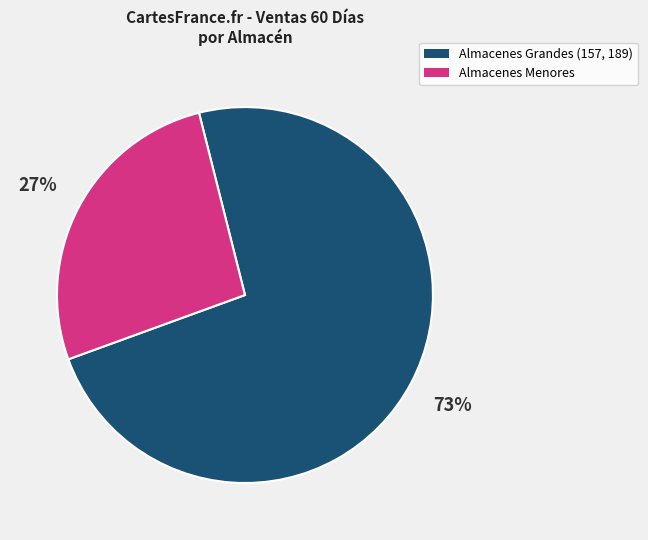

To the nearest percent, what is the average slice percentage?

50%